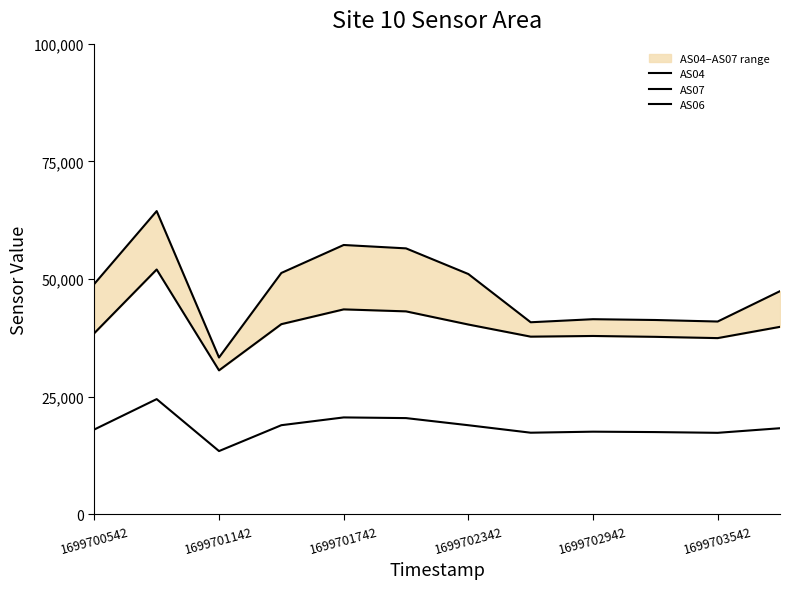

What is the difference between the highest and lowest values at 1699700542?

30928